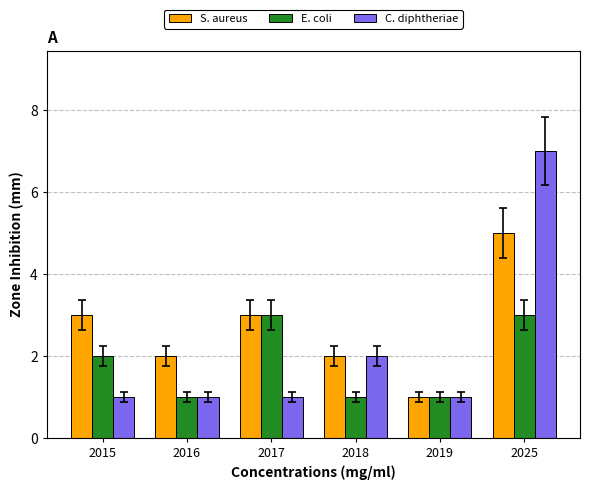

How many data points in S. aureus are less than 3?

3